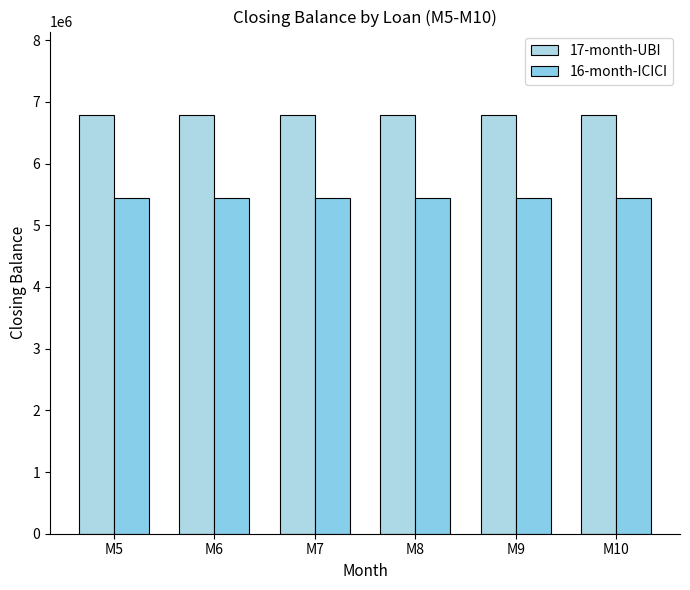

Rank the series at M5 from highest to lowest value.

17-month-UBI, 16-month-ICICI